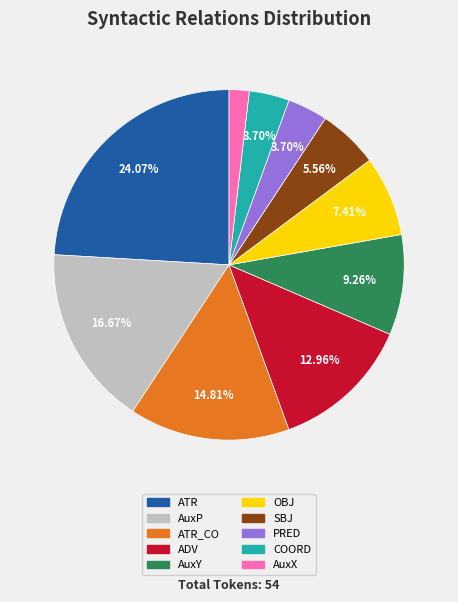

Does any single category account for the majority?

No